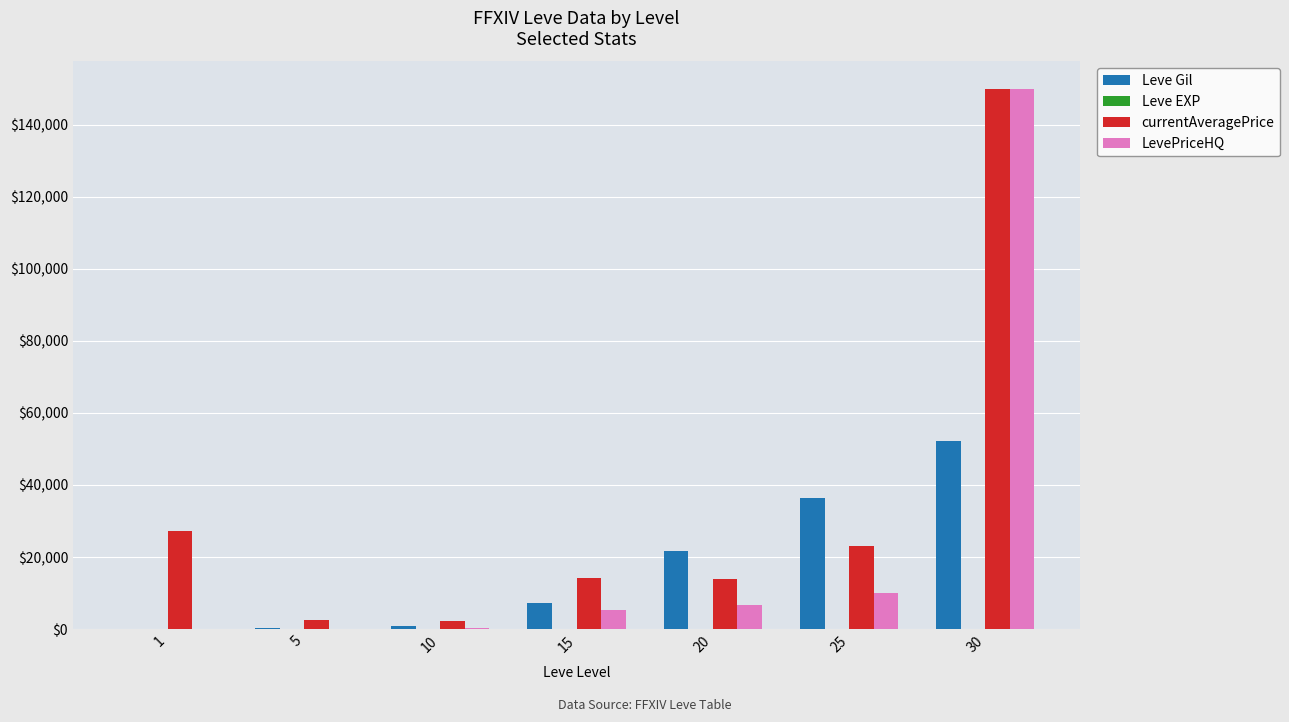

Between 10 and 30, which series saw the biggest shift?

LevePriceHQ